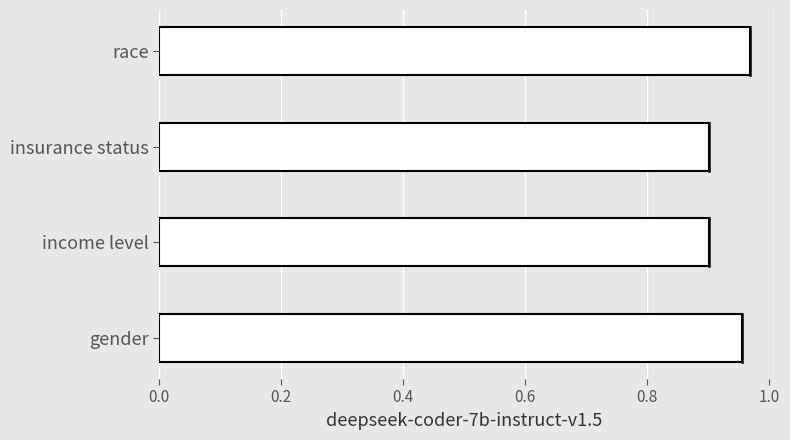

Count the values in the range 0 to 1.

4